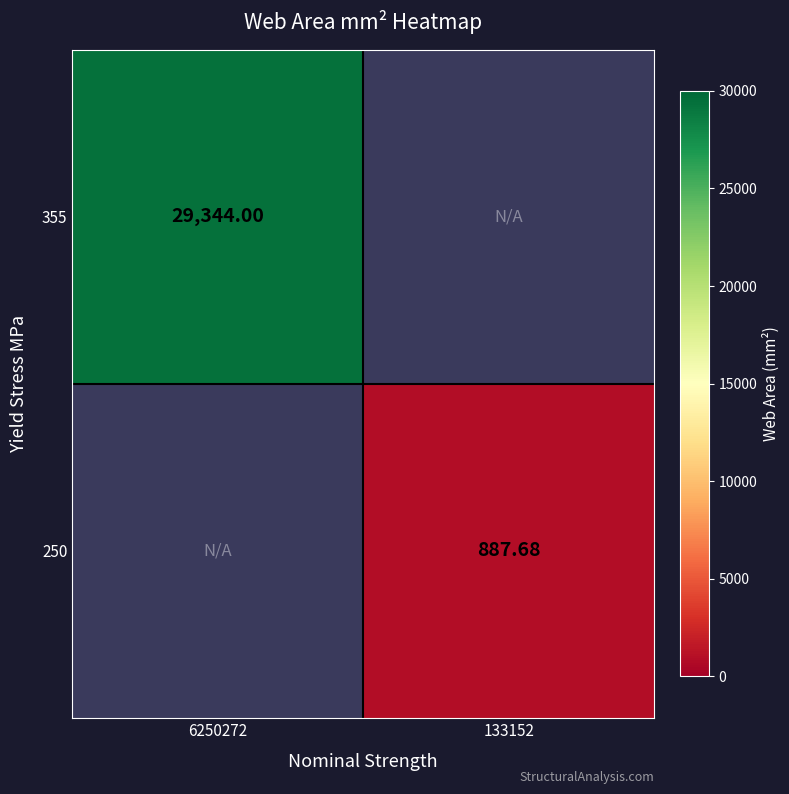

What is the difference between the 250 values at 6250272 and 133152?

887.7